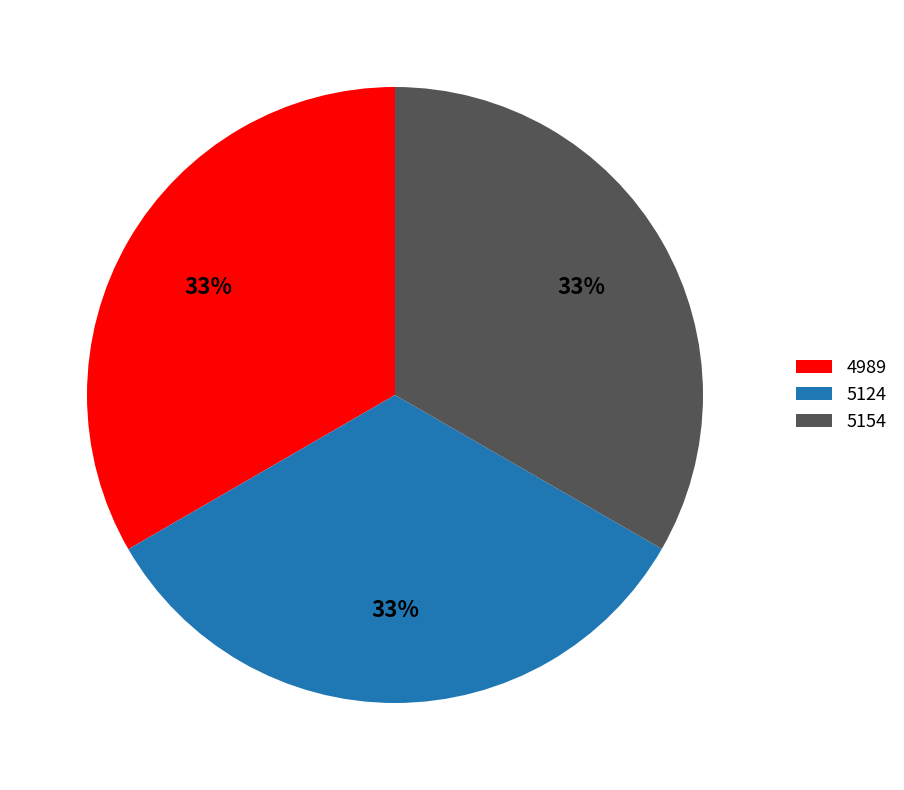

The 5154 slice represents 46% of the pie. True or false?

False